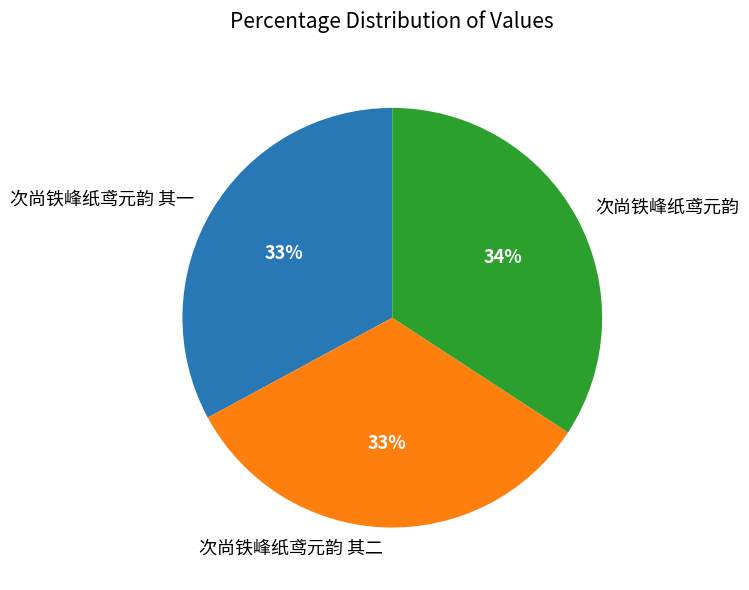

Which slice is the largest?

次尚铁峰纸鸢元韵